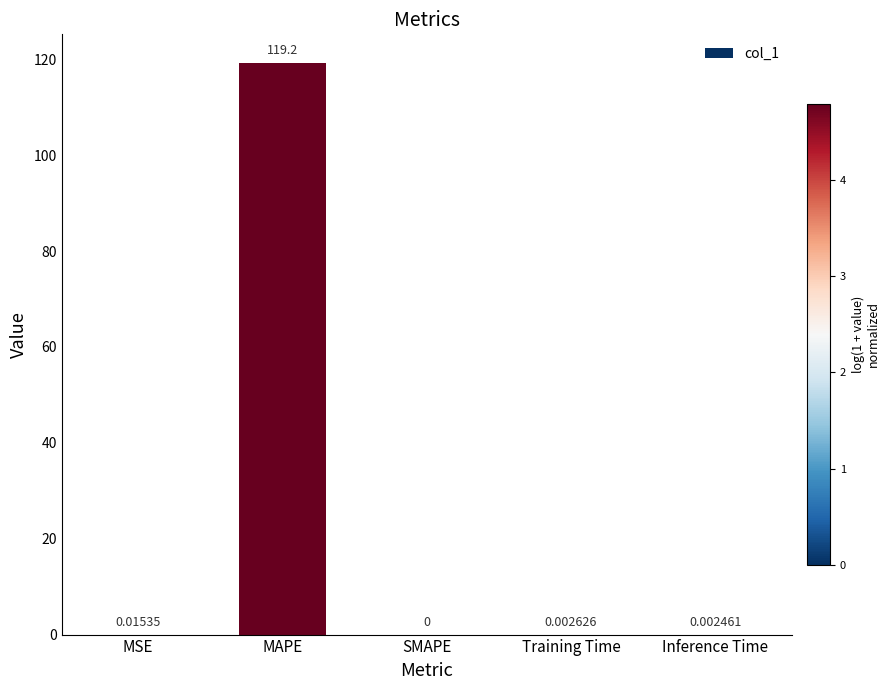

Which label corresponds to the largest value in the chart?

MAPE